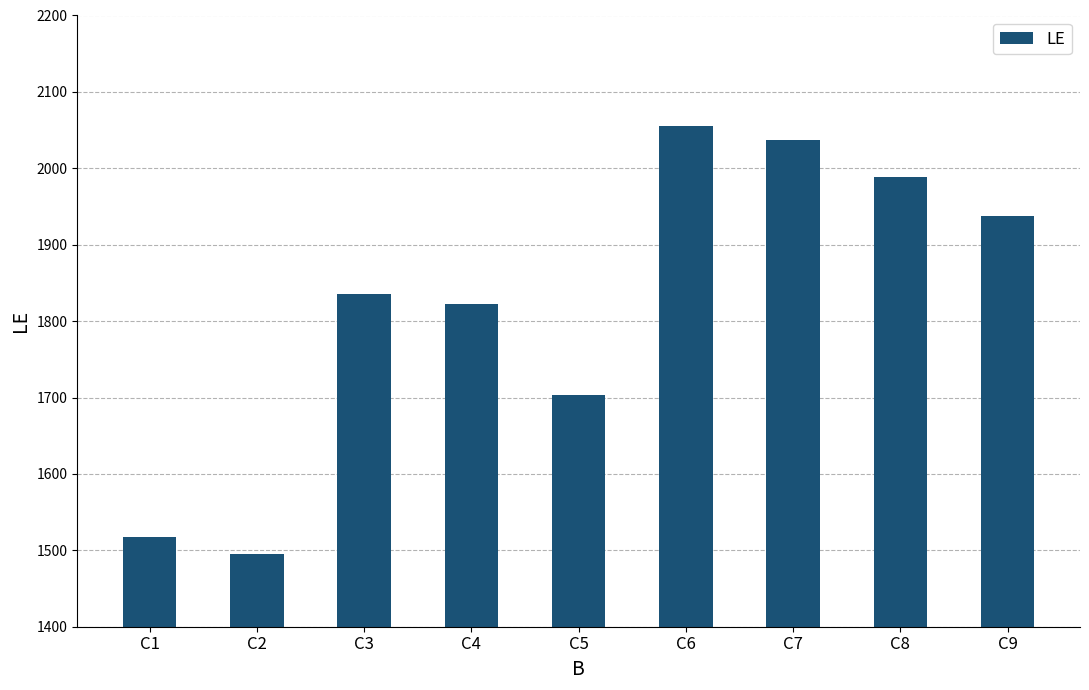

What is the value of the 9th bar from the left?

1937